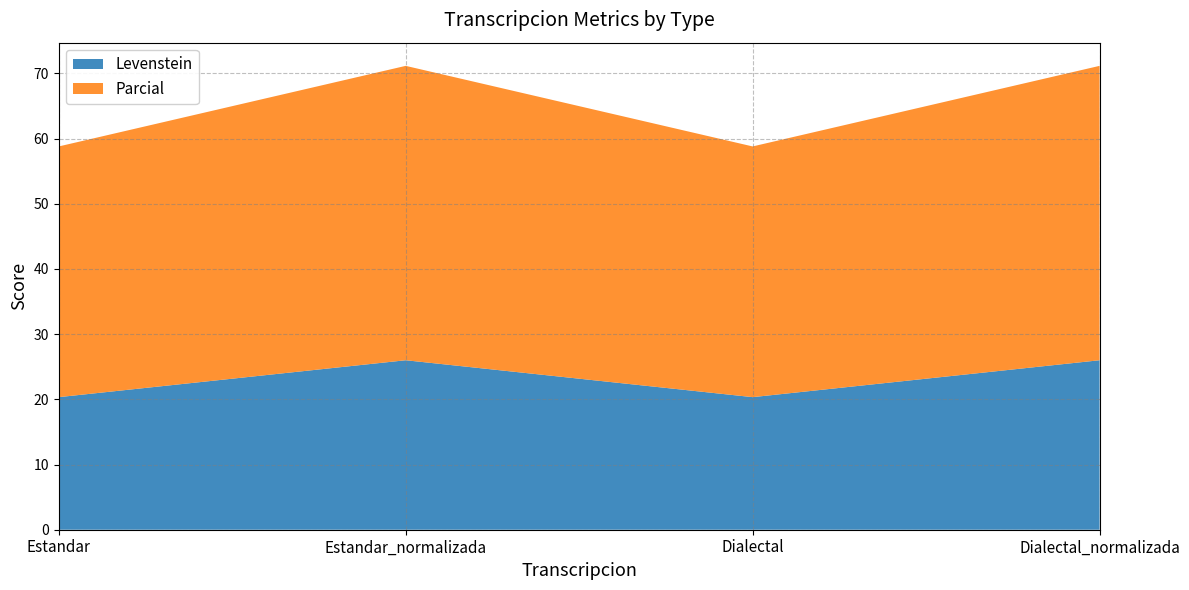

Reading left to right, list all the values displayed in this chart.

Levenstein: Estandar=20.3	Estandar_normalizada=26.0	Dialectal=20.3	Dialectal_normalizada=26.0
Parcial: Estandar=38.5	Estandar_normalizada=45.2	Dialectal=38.5	Dialectal_normalizada=45.2